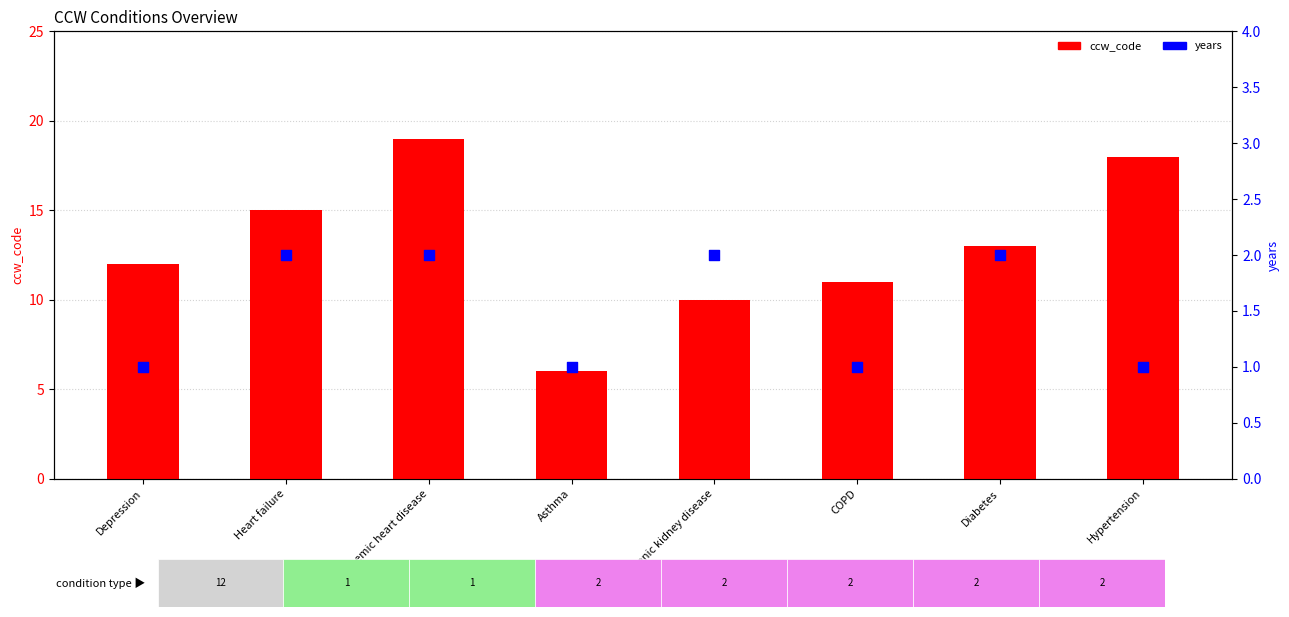

Is the value of years at Heart failure greater than the value of ccw_code at Ischemic heart disease?

No